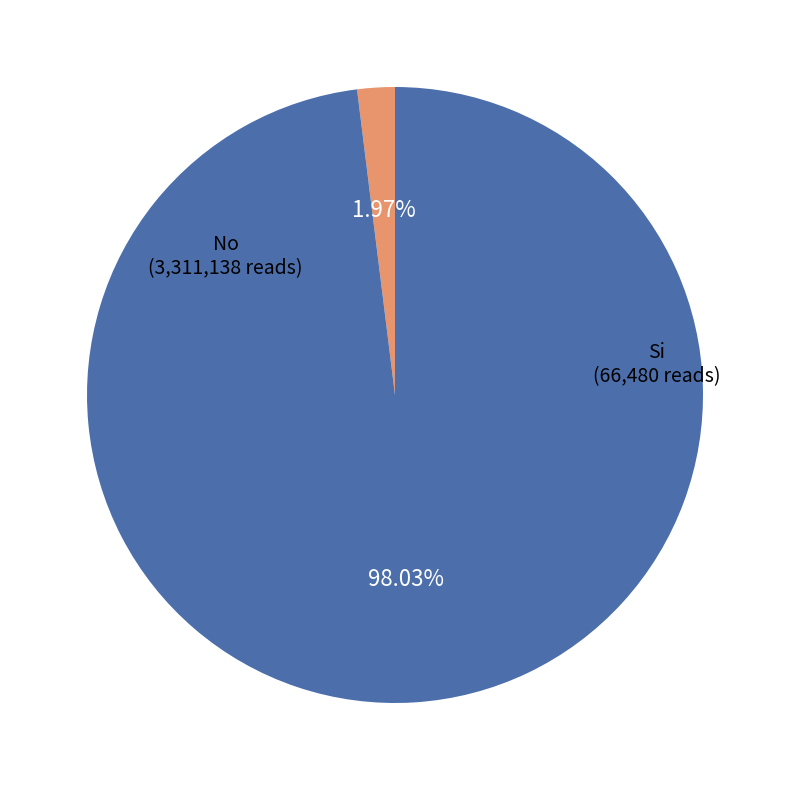

Rank the categories by value from highest to lowest.

No, Si